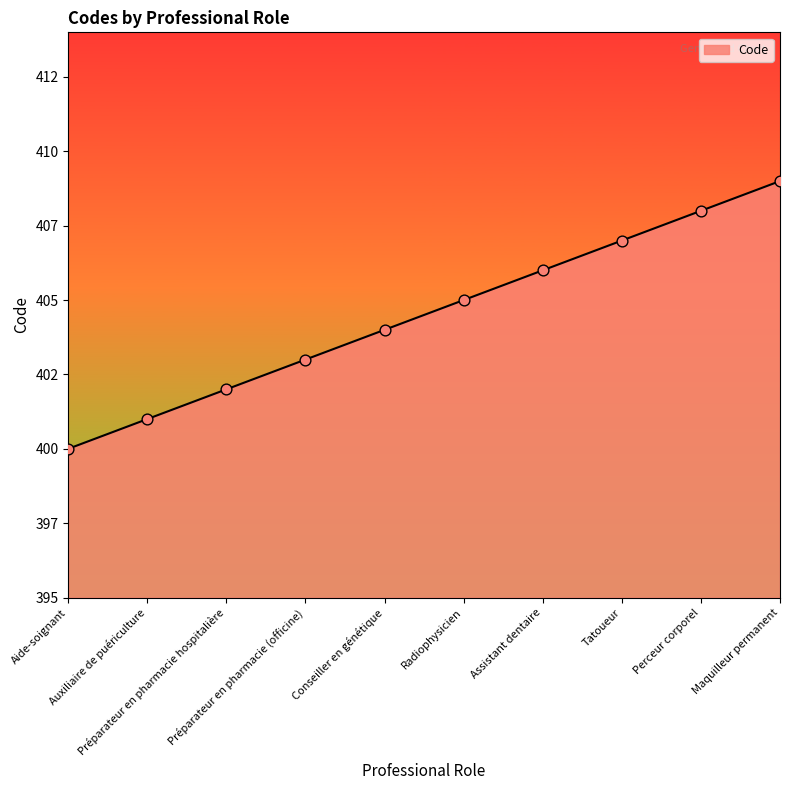

Which has a higher value, Préparateur en pharmacie (officine) or Préparateur en pharmacie hospitalière?

Préparateur en pharmacie (officine)